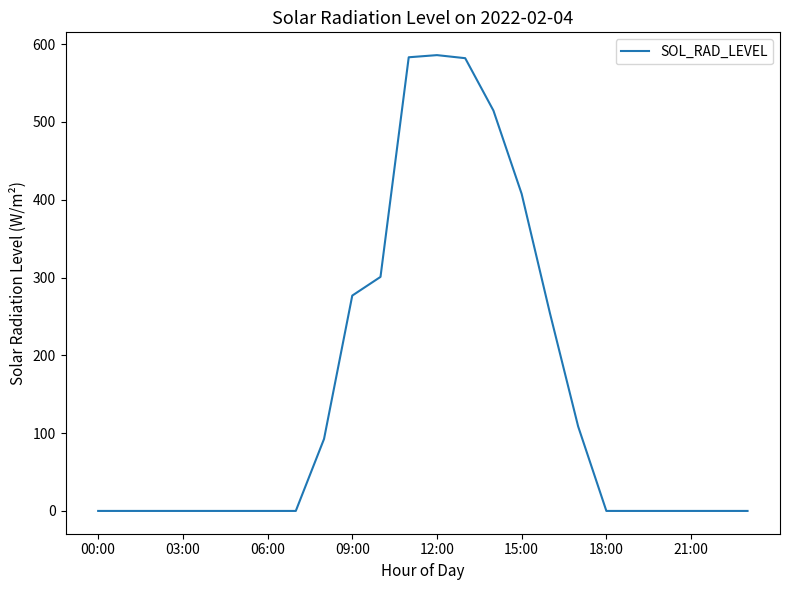

What is the difference between the maximum and minimum values?

585.9